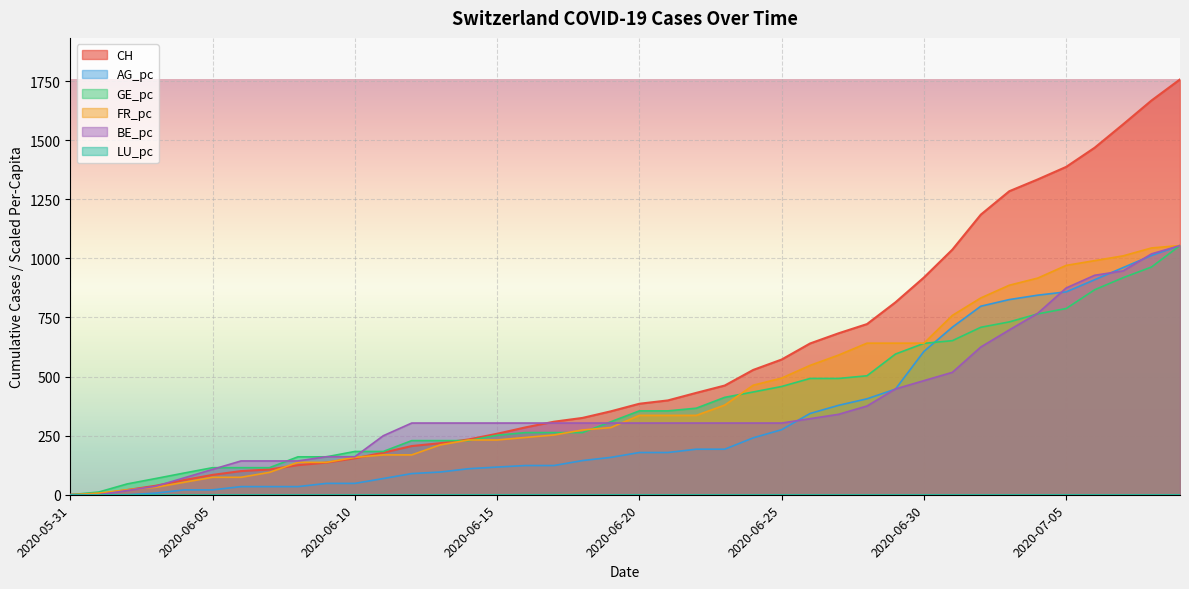

Between which two adjacent categories do FR_pc and CH first intersect?

2020-06-02 and 2020-06-03